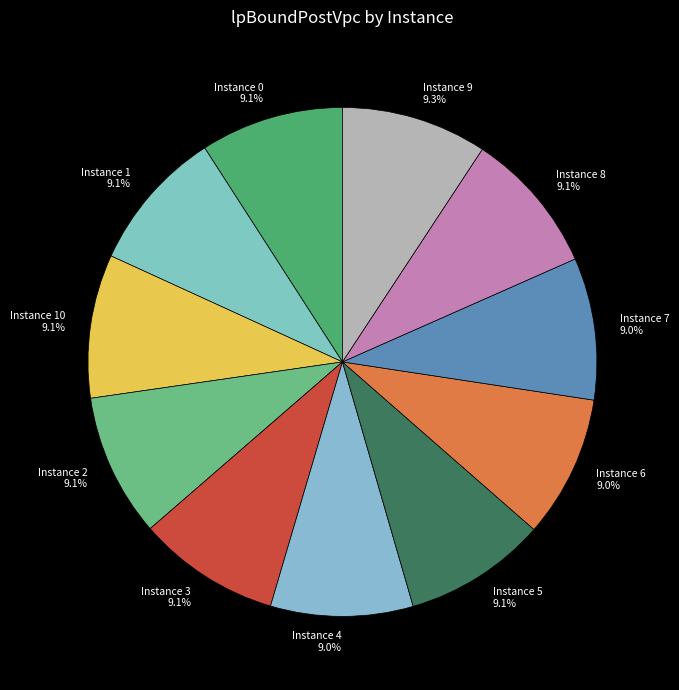

What is the ratio of the value at Instance 3 to the value at Instance 8?

1.0